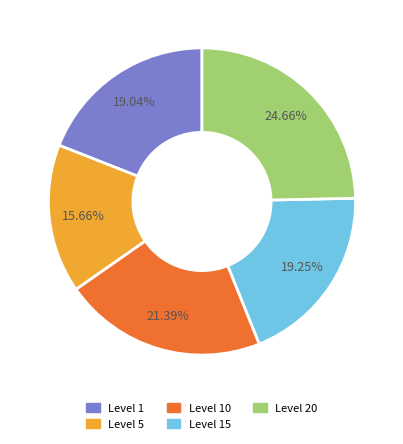

Does any single category account for the majority?

No